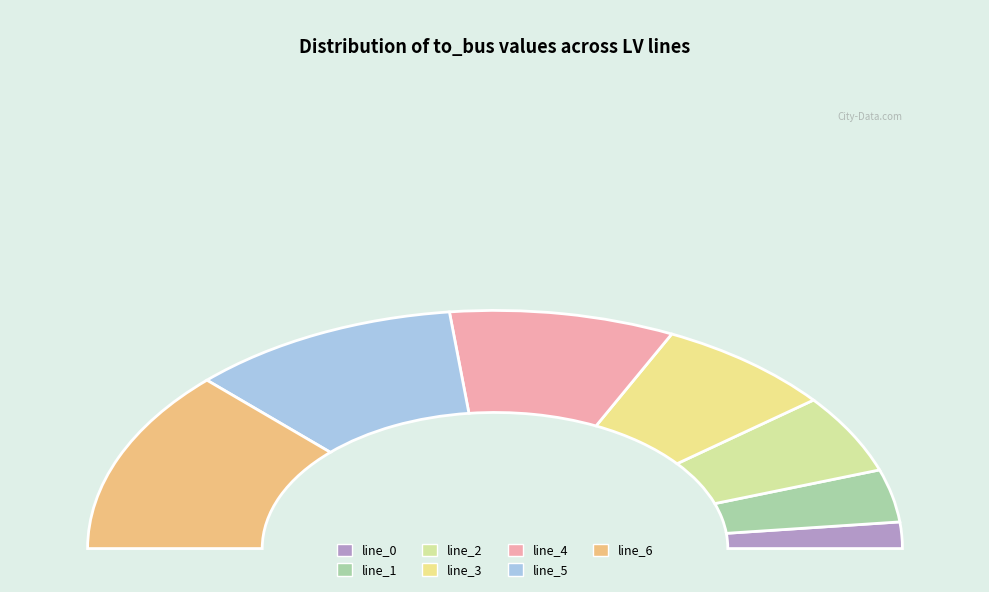

Combined, do line_2 and line_6 account for over 50%?

No